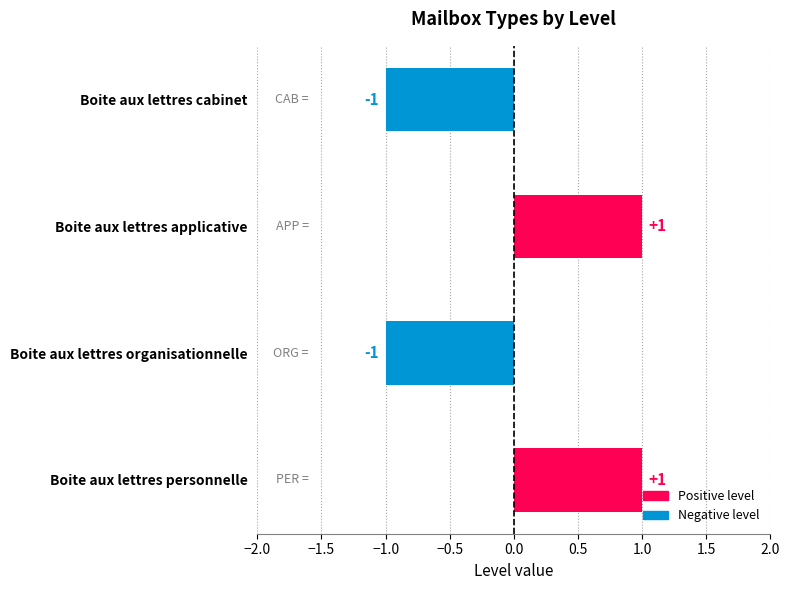

What is the difference between the second highest and minimum values?

2